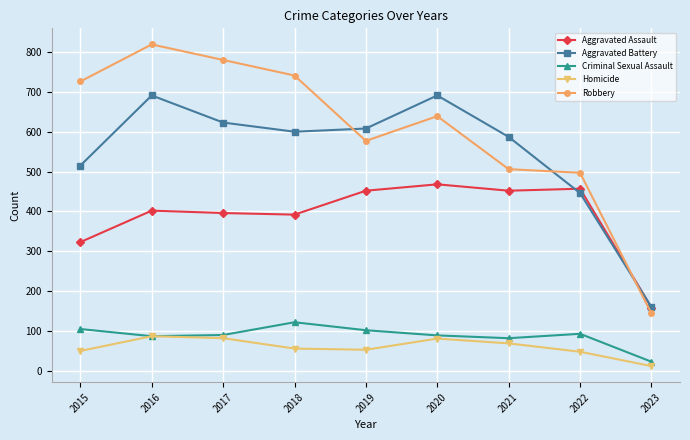

True or false: Aggravated Assault and Criminal Sexual Assault intersect in this chart.

False